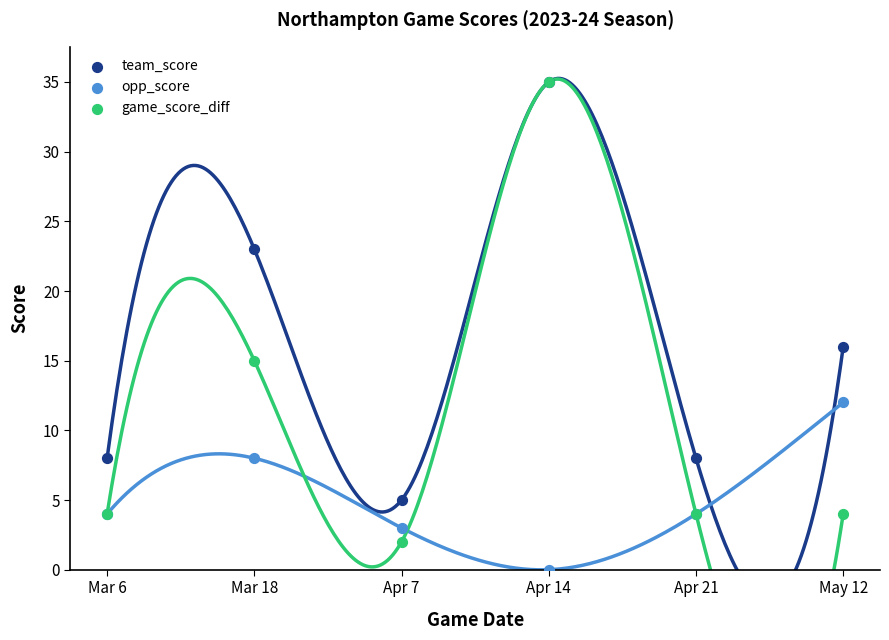

In the team_score series, what Y value is closest to 20?

23